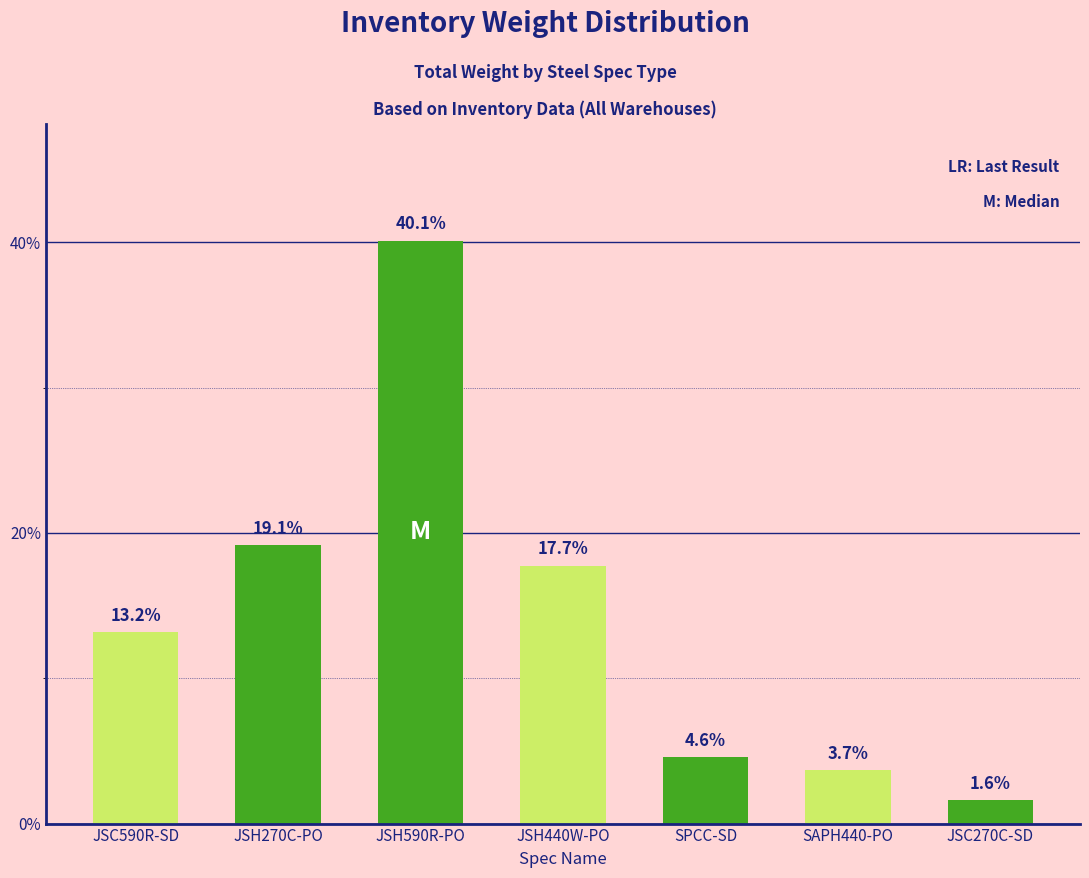

Reading right to left, what are all the values shown in this chart?

JSC270C-SD=1.6	SAPH440-PO=3.7	SPCC-SD=4.6	JSH440W-PO=17.7	JSH590R-PO=40.1	JSH270C-PO=19.1	JSC590R-SD=13.2